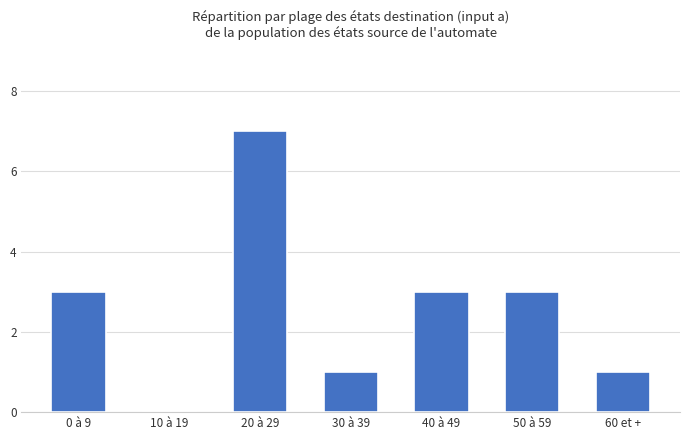

What is the sum of the values at 20 à 29 and 40 à 49?

10